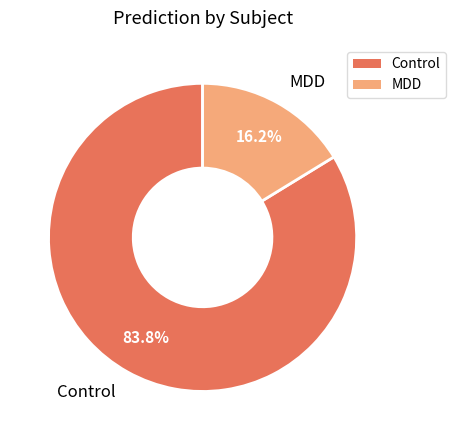

Which has a higher value, MDD or Control?

Control